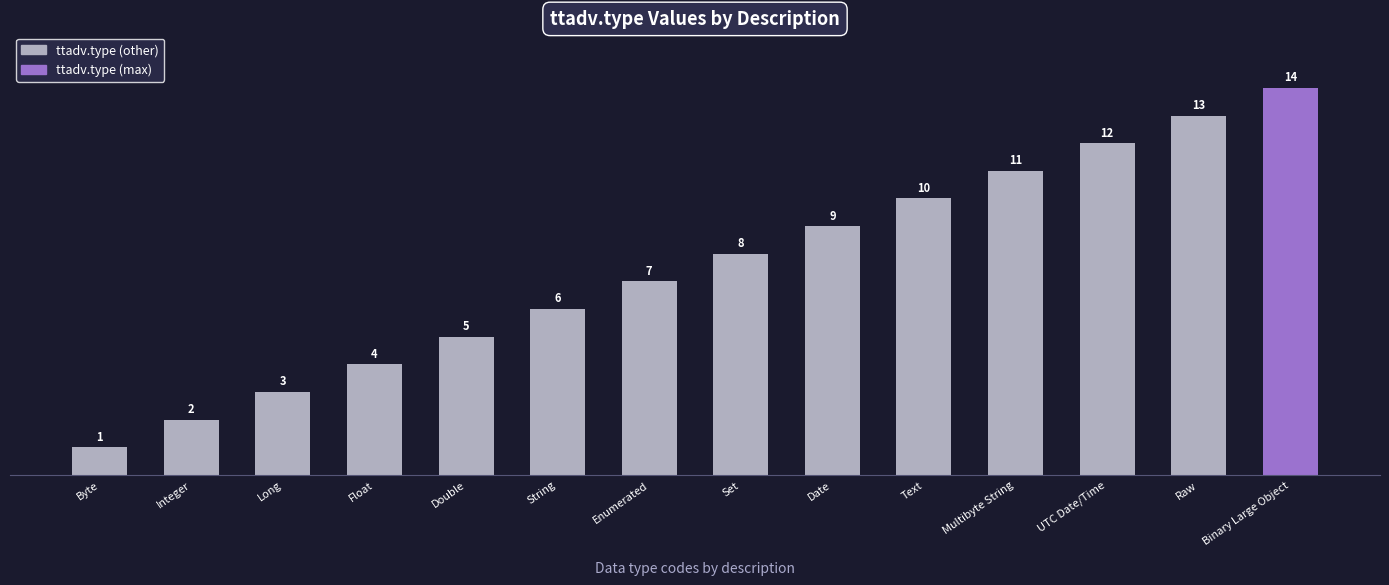

At which category does the chart reach its minimum across all series?

Byte